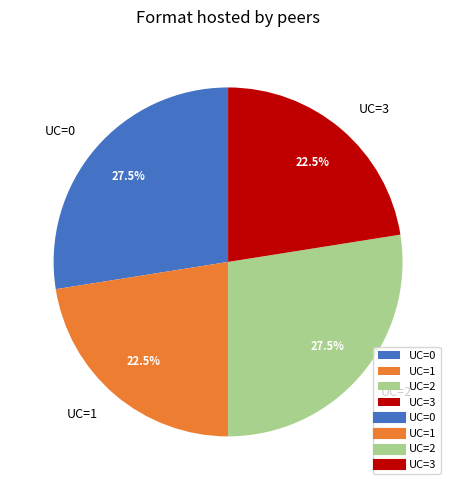

Is there a majority slice in this chart?

No